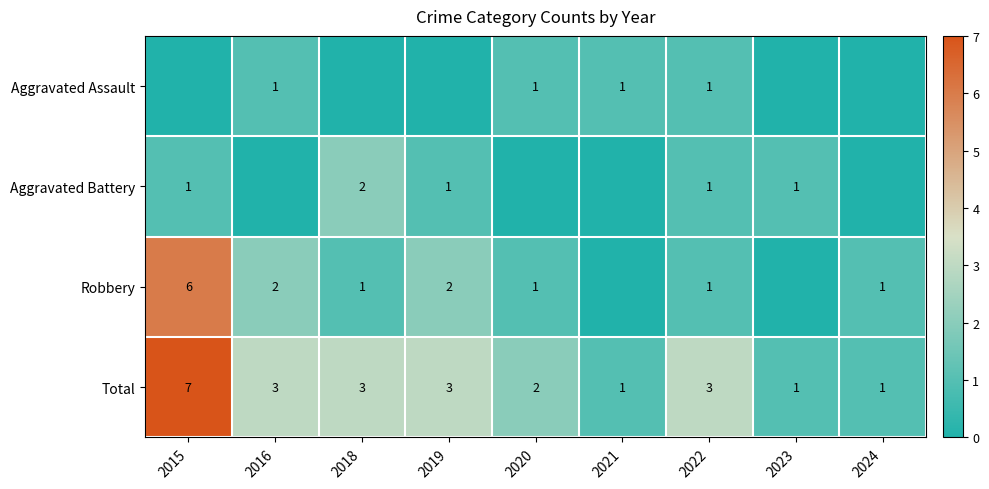

At how many categories does at least one series exceed 5?

1